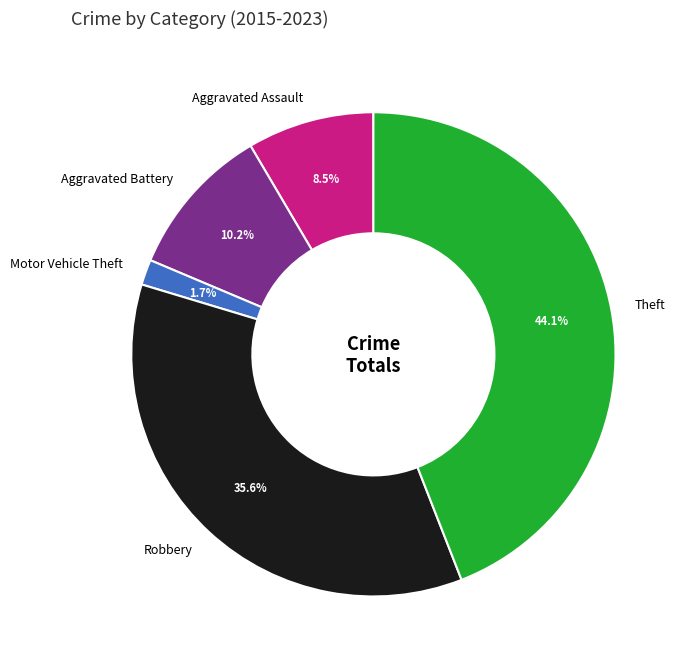

True or false: Aggravated Battery accounts for 1% of the total.

False